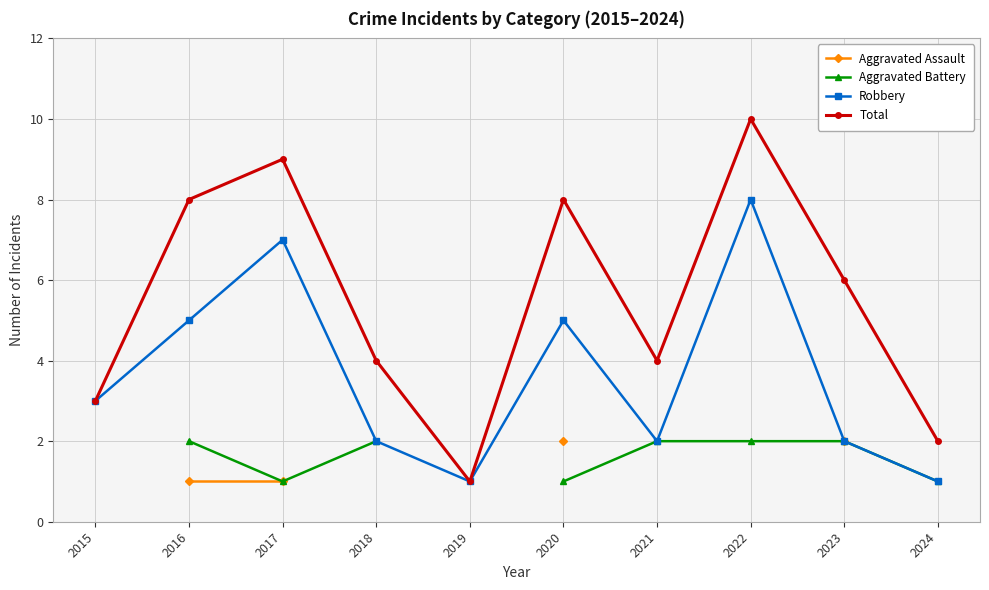

What is the greatest value displayed?

10.0